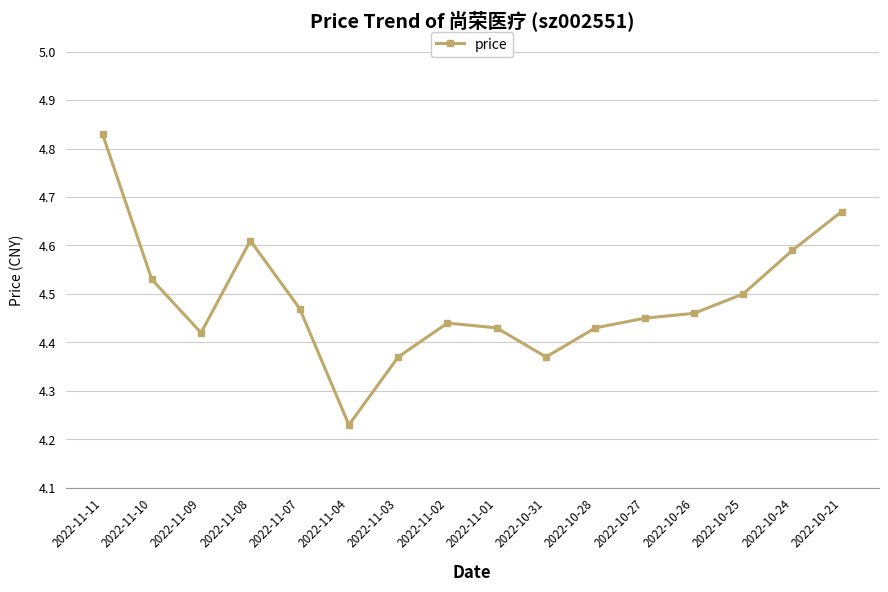

What is the label of the 2nd point from the left?

2022-11-10